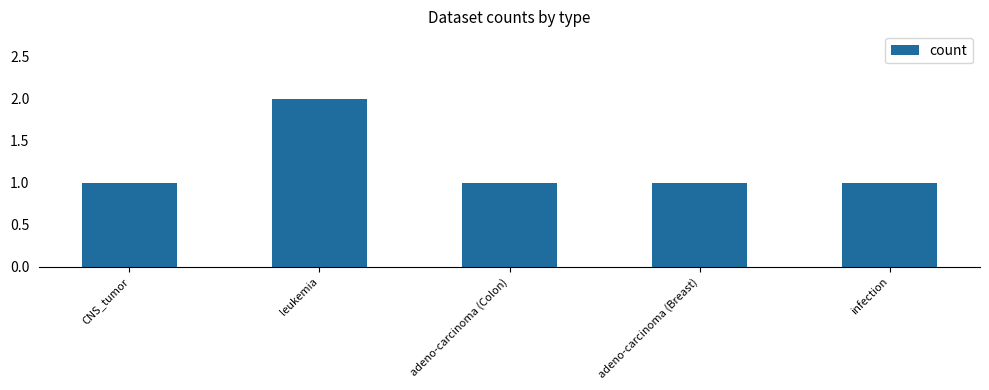

What is the difference between the maximum and minimum values?

1